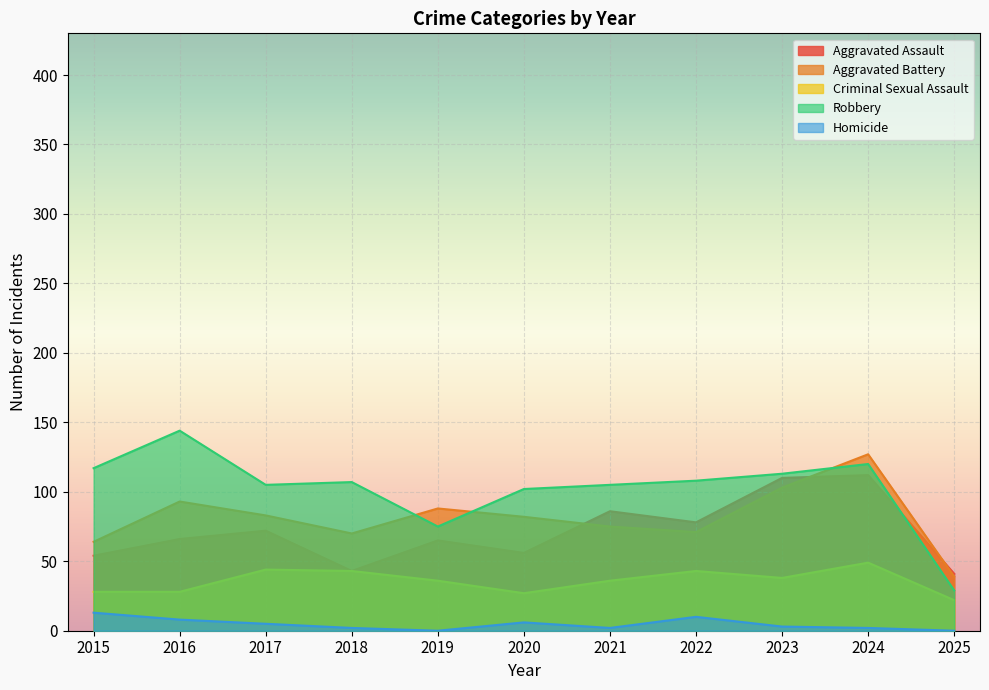

At which label does Criminal Sexual Assault reach its minimum?

2025